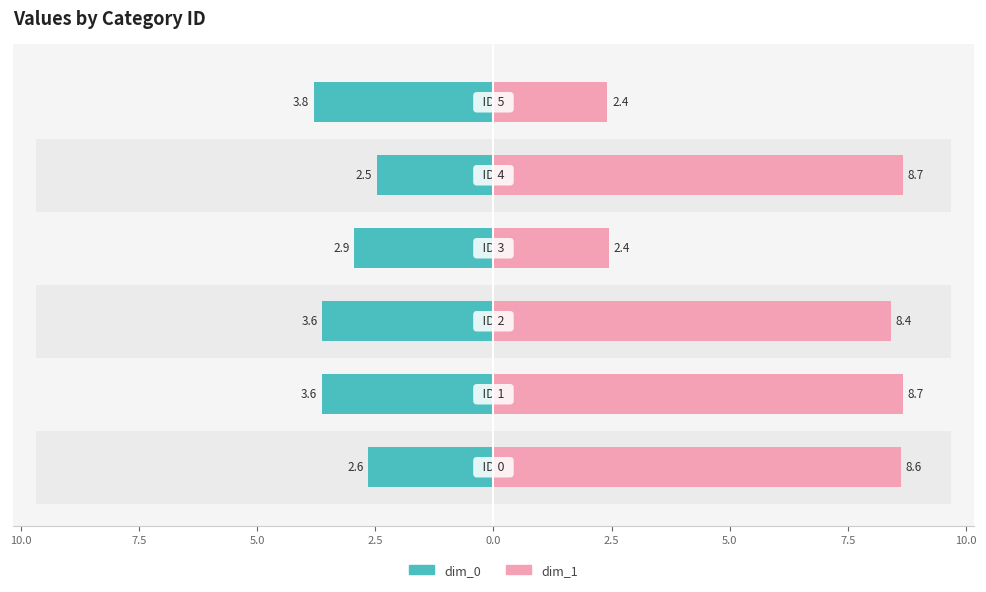

How many groups of bars are there?

6